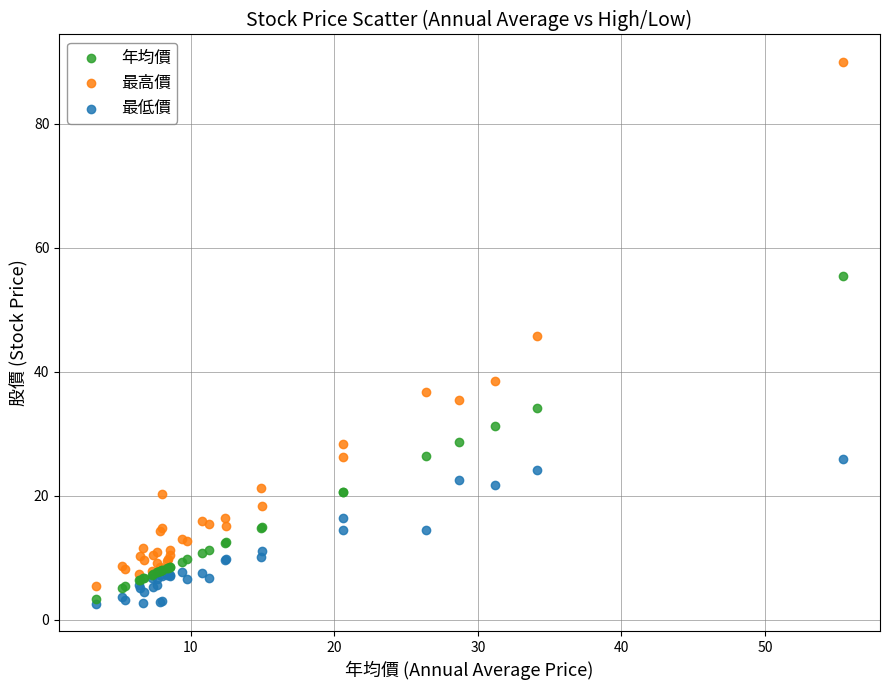

Which series contains the highest Y value?

最高價